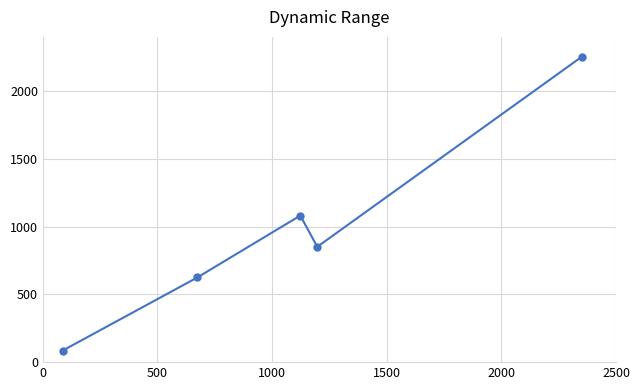

What is the sum of all values?

4897.6